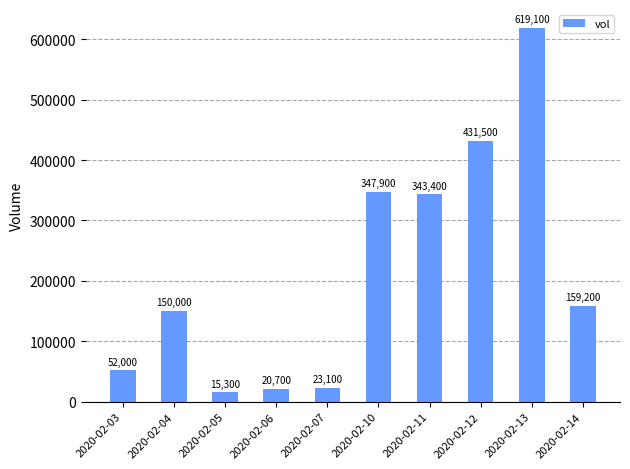

The value at 2020-02-12 is 431500. True or false?

True